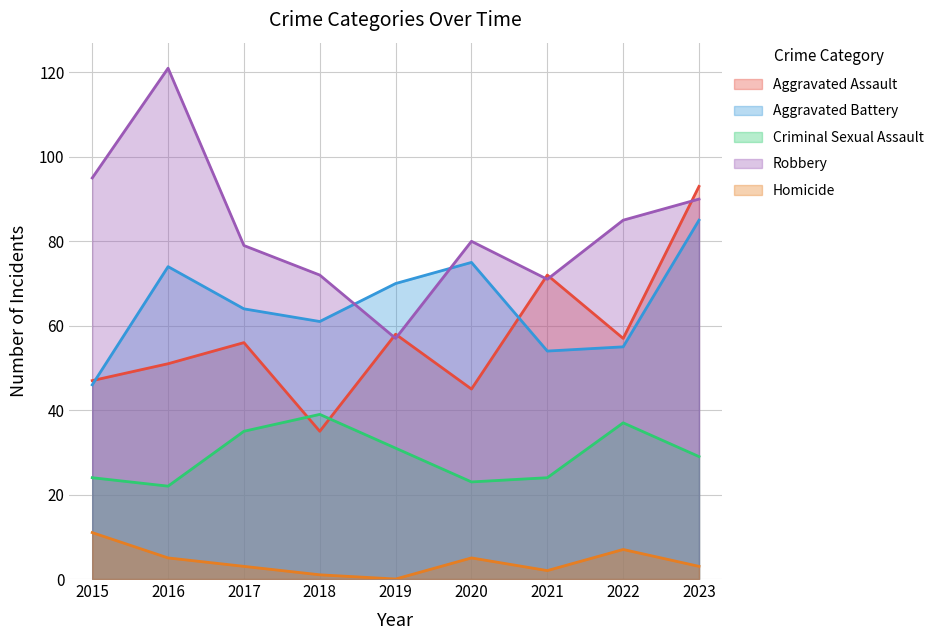

At which category does the chart reach its peak across all series?

2016